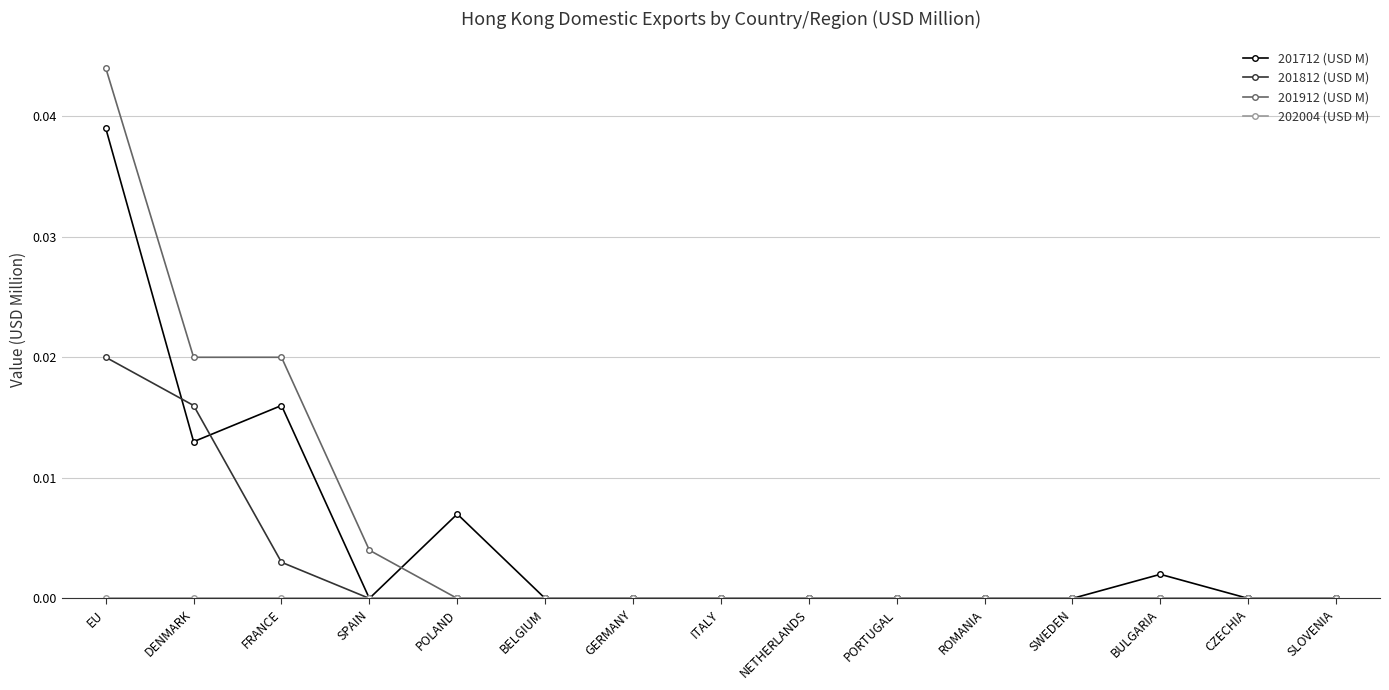

The 201712 (USD M) series shows 0.0 at NETHERLANDS. True or false?

True